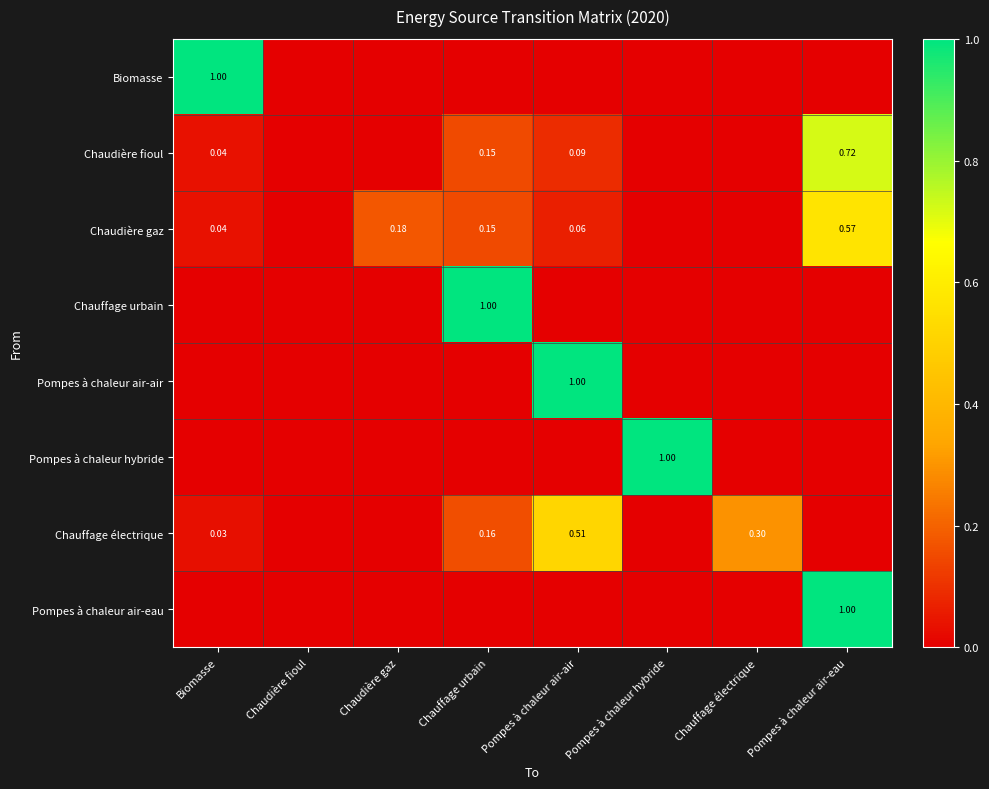

True or false: Chaudière fioul has a value of 0.2 at Chauffage urbain.

False